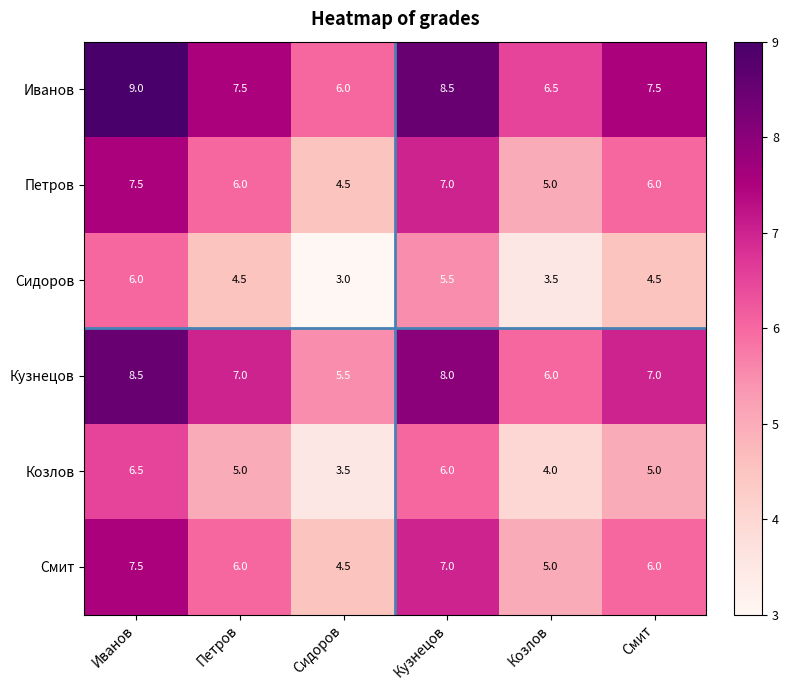

Is the value of Смит at Сидоров greater than the value of Сидоров at Иванов?

No